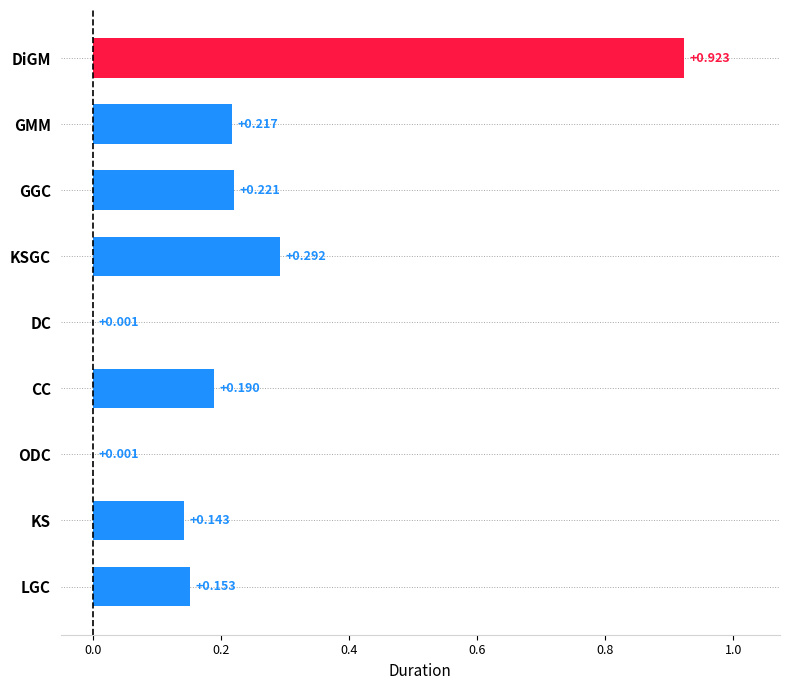

Which category has the highest value across all series?

DiGM